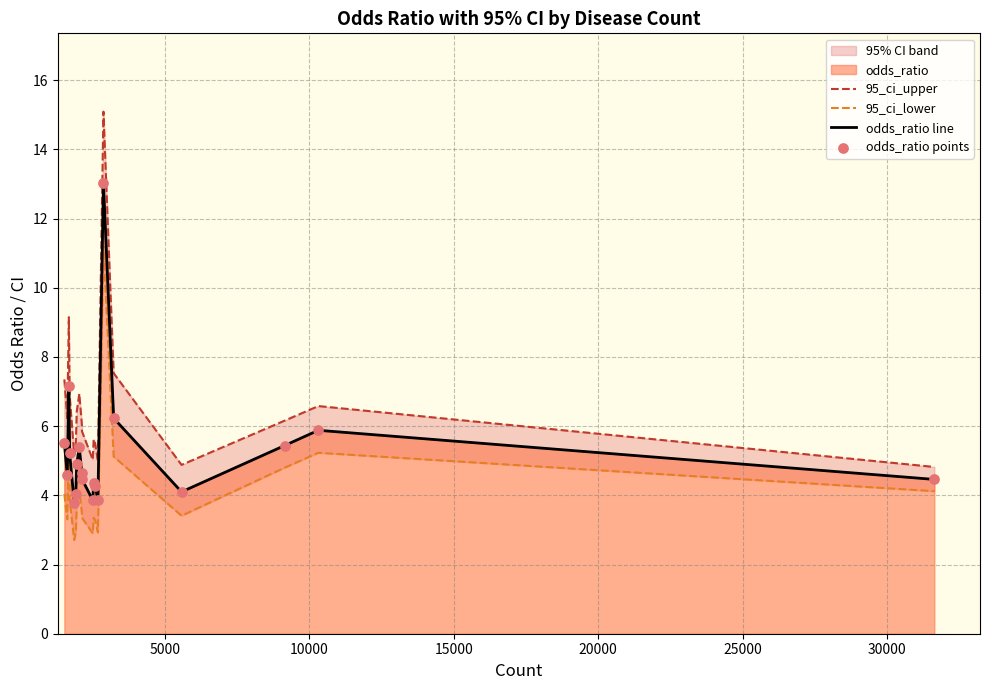

Which series reaches the maximum Y coordinate?

95_ci_upper